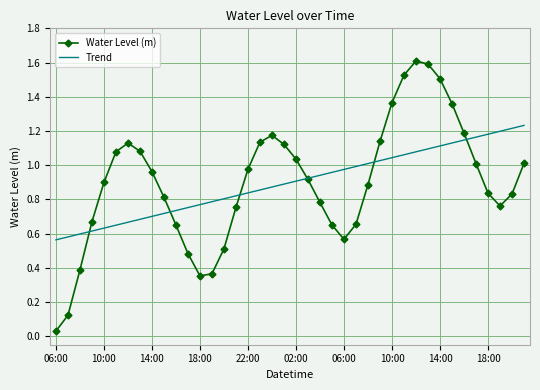

Which series has the widest spread of values?

Water Level (m)